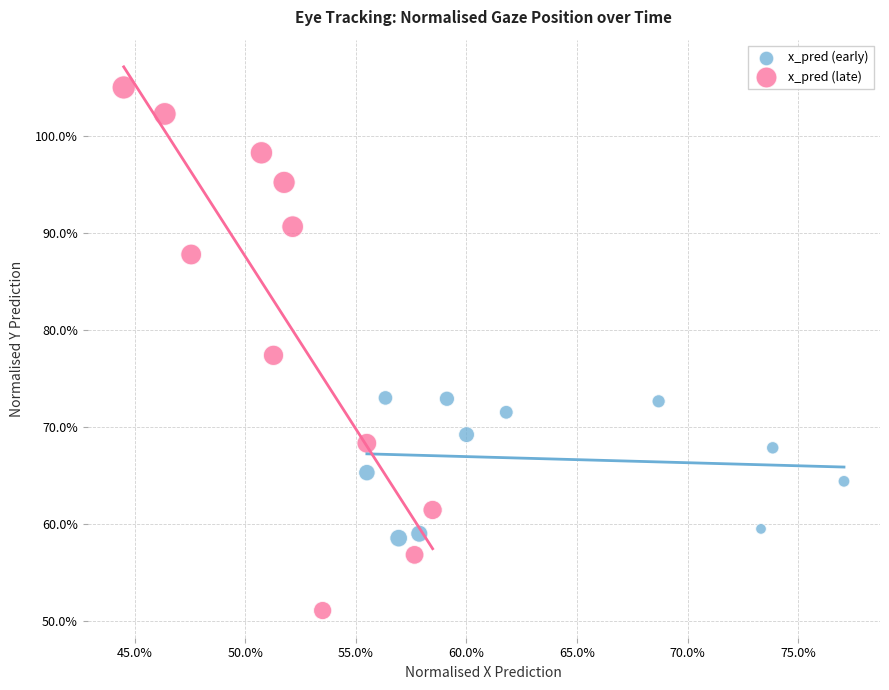

What are all the series names shown in the legend?

x_pred (early), x_pred (late)